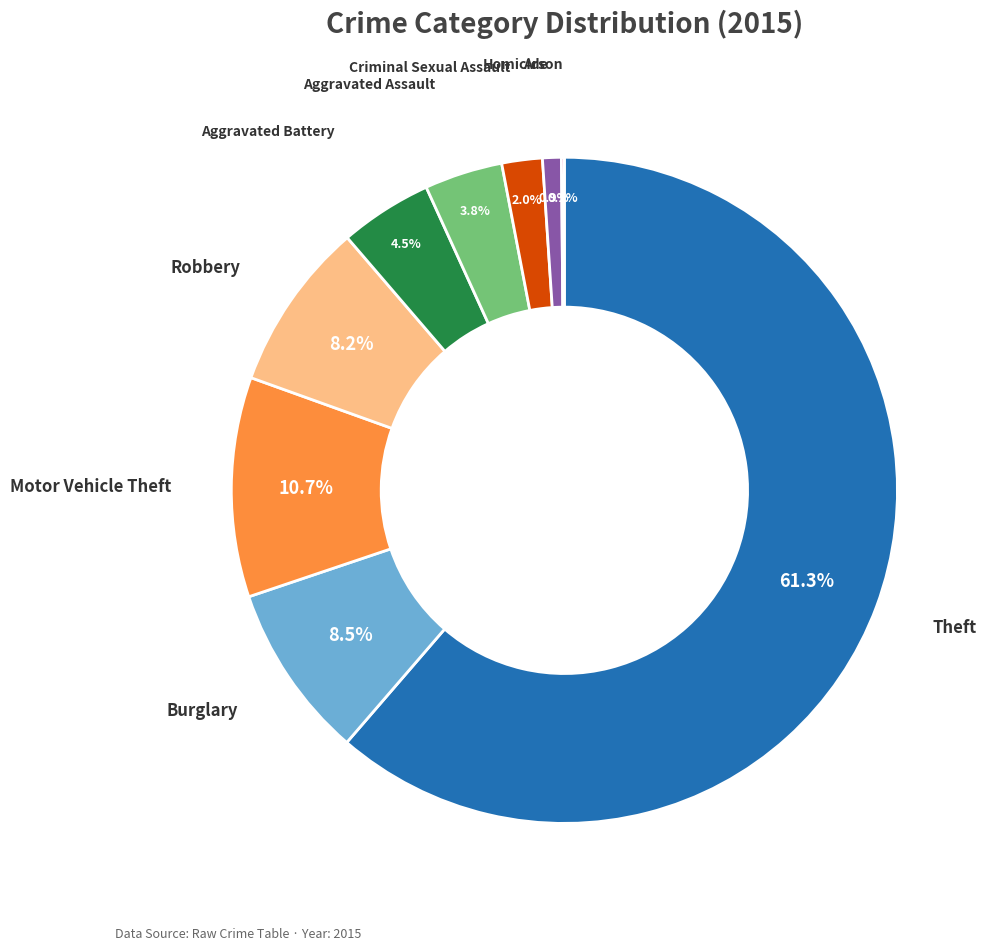

Does any single category account for the majority?

Yes